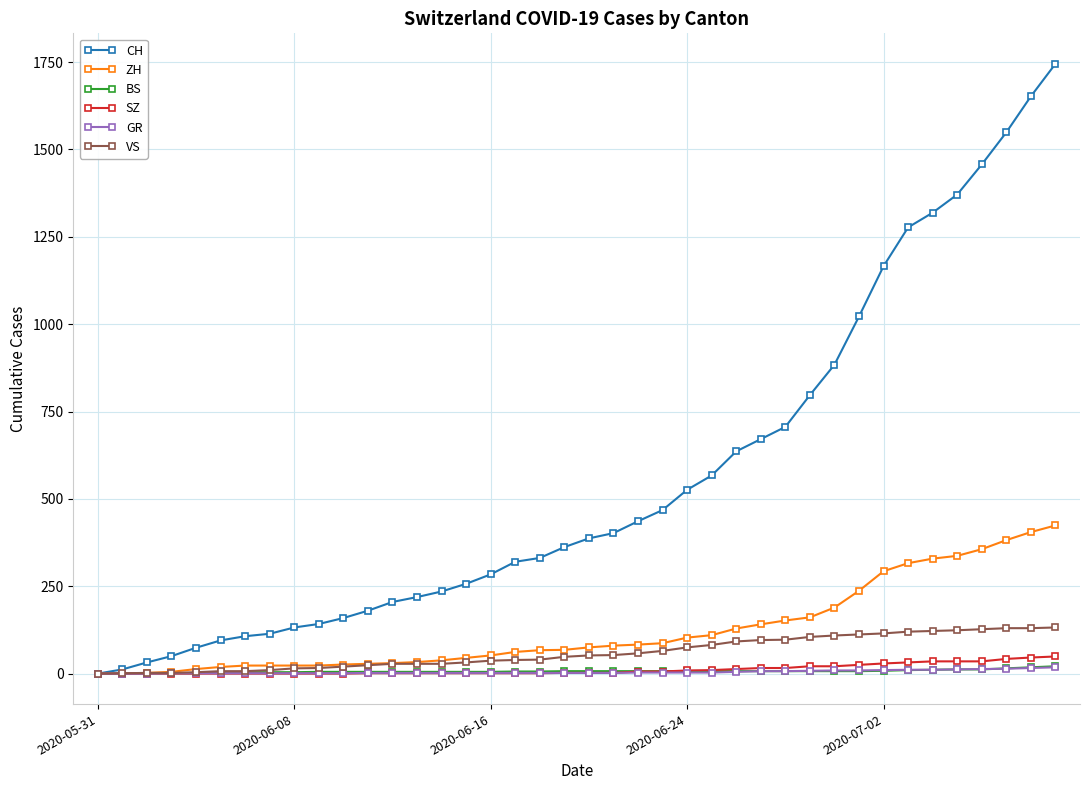

Which series has the largest range (max minus min)?

CH